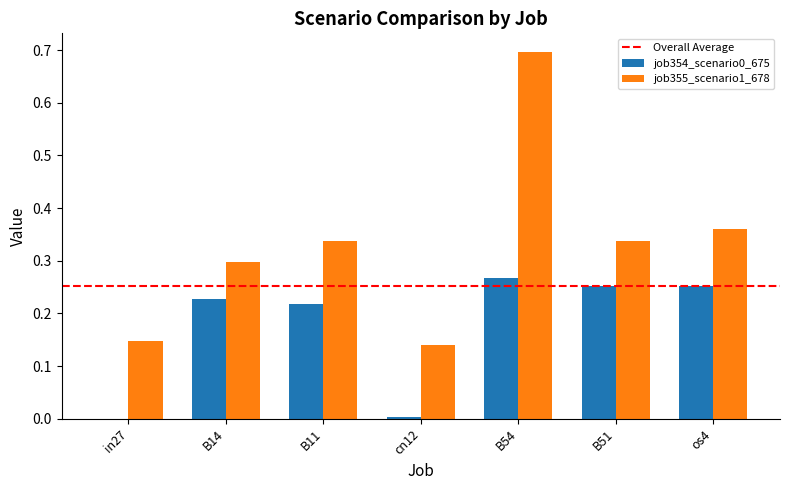

What is the total value across all series at B51?

0.6